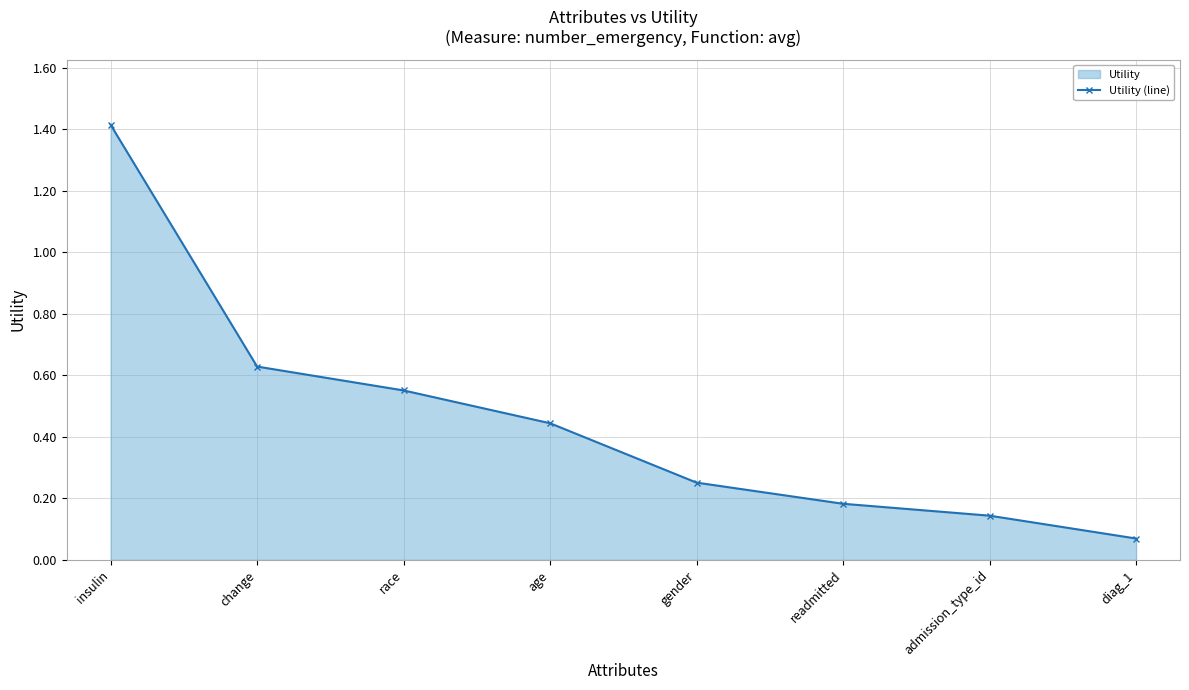

What is the label of the 3rd point from the right?

readmitted